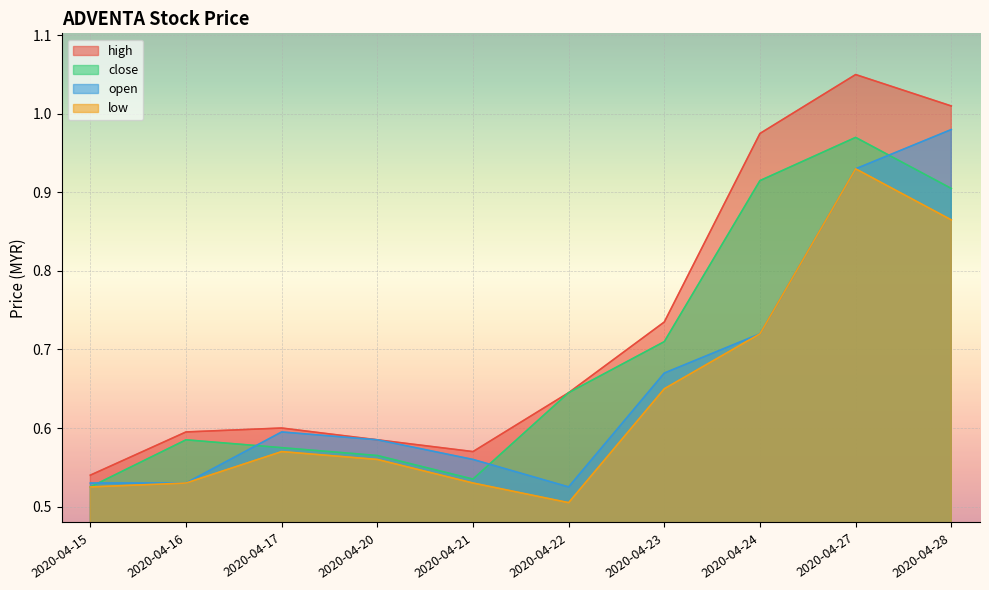

What is the value of the low point at the 7th from the left?

0.7